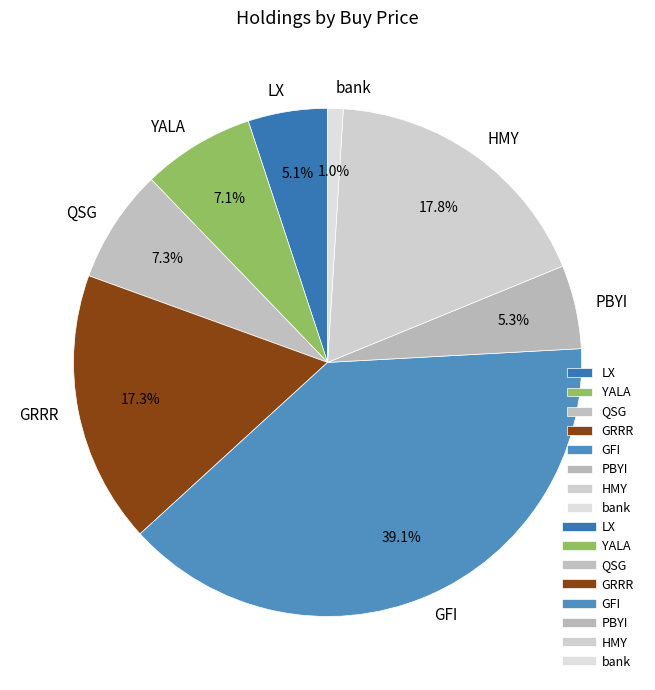

Is it true that LX is 5% of the pie?

True